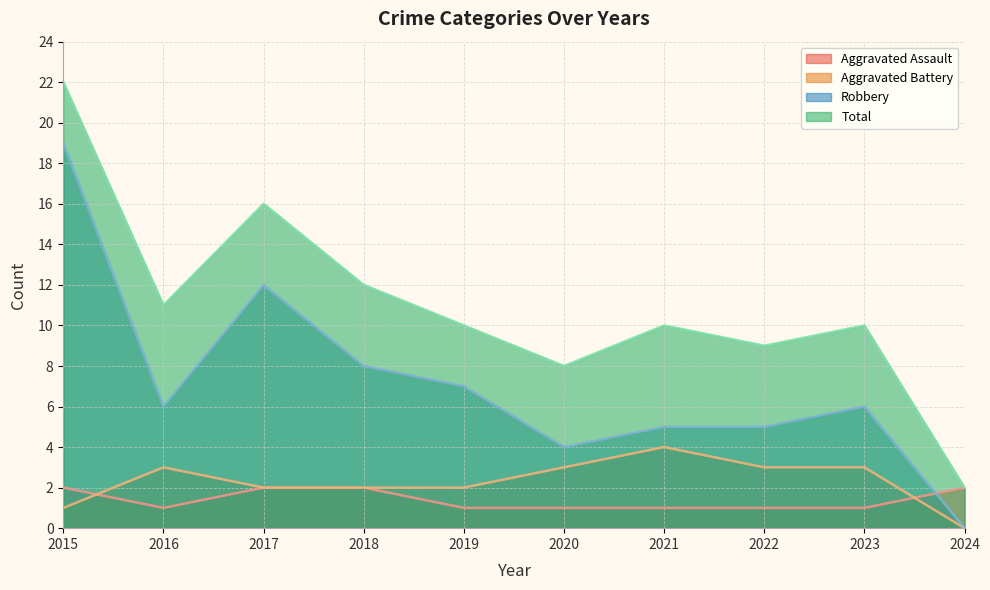

True or false: Aggravated Battery has more than 0 interior local peaks.

True